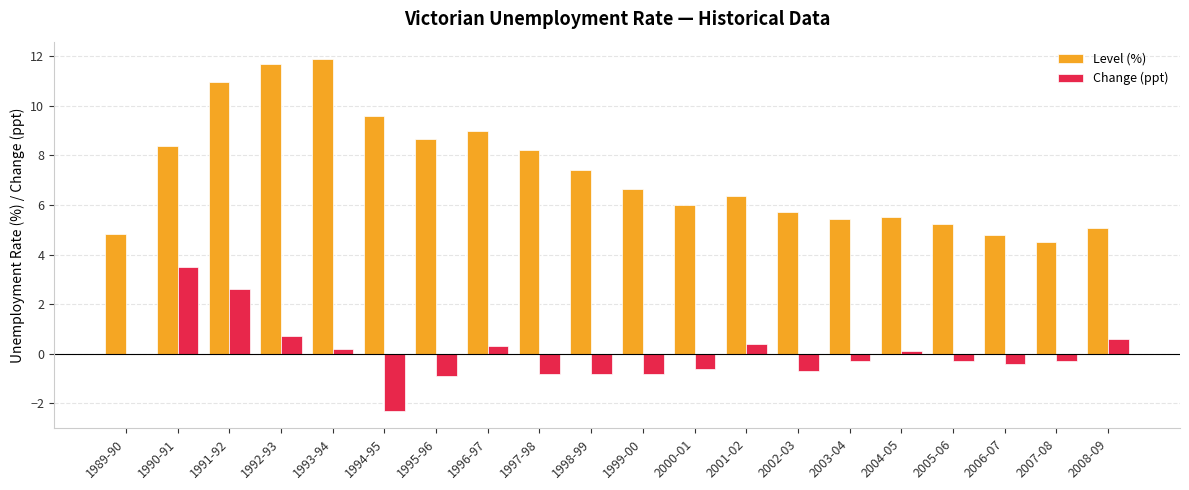

Between 1995-96 and 2004-05, which series saw the biggest shift?

Level (%)